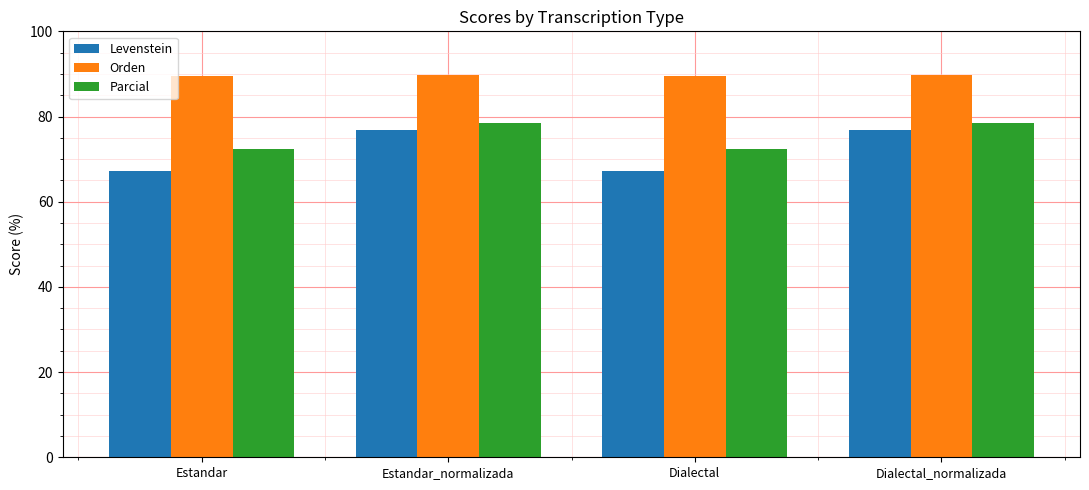

The value of Levenstein at Dialectal_normalizada is 76.9. True or false?

True